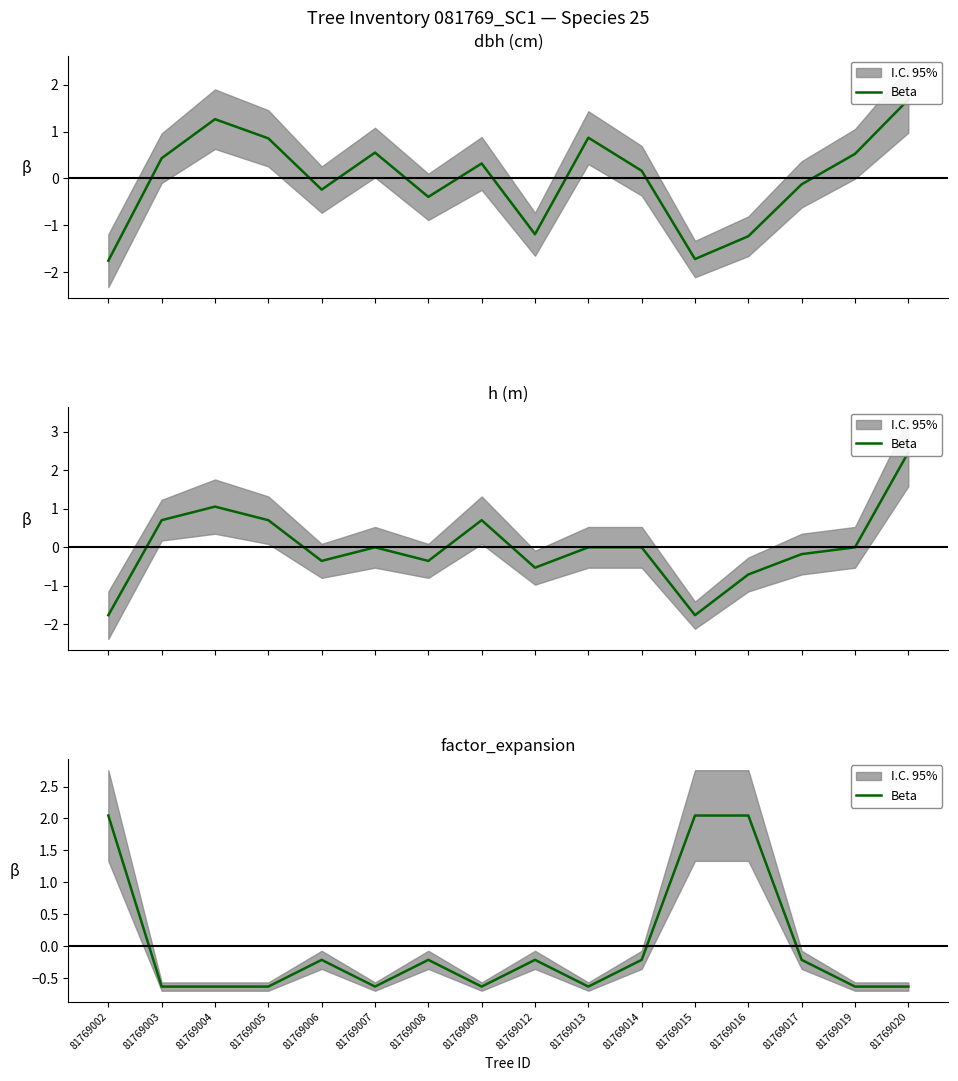

What is the difference between the maximum and minimum values?

2.7